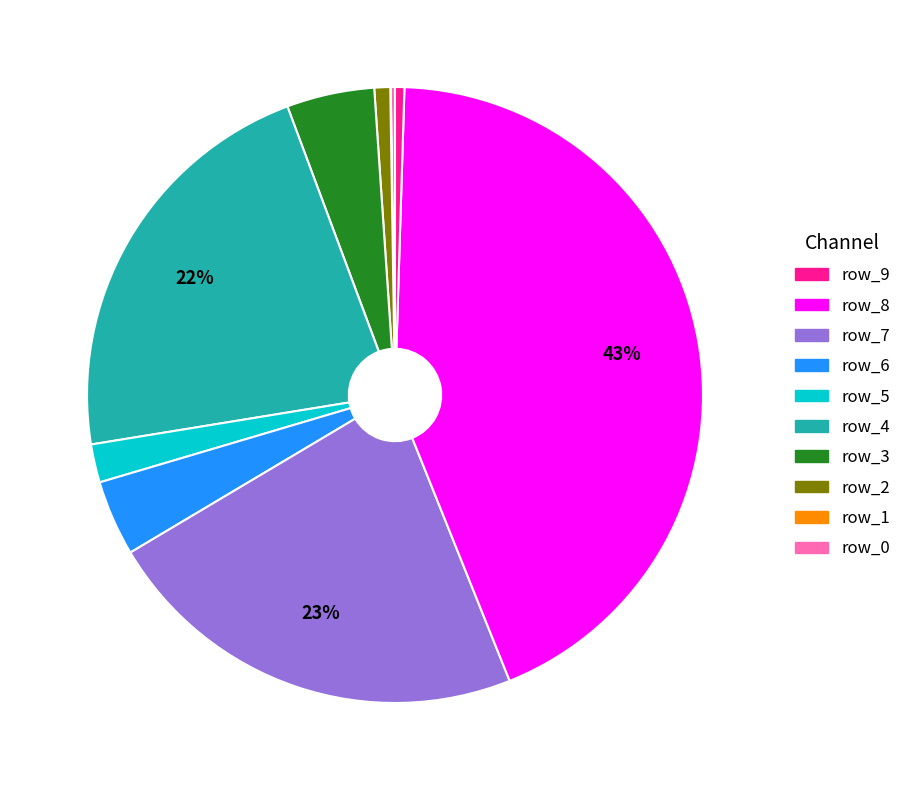

To the nearest percent, what is the average slice percentage?

10%